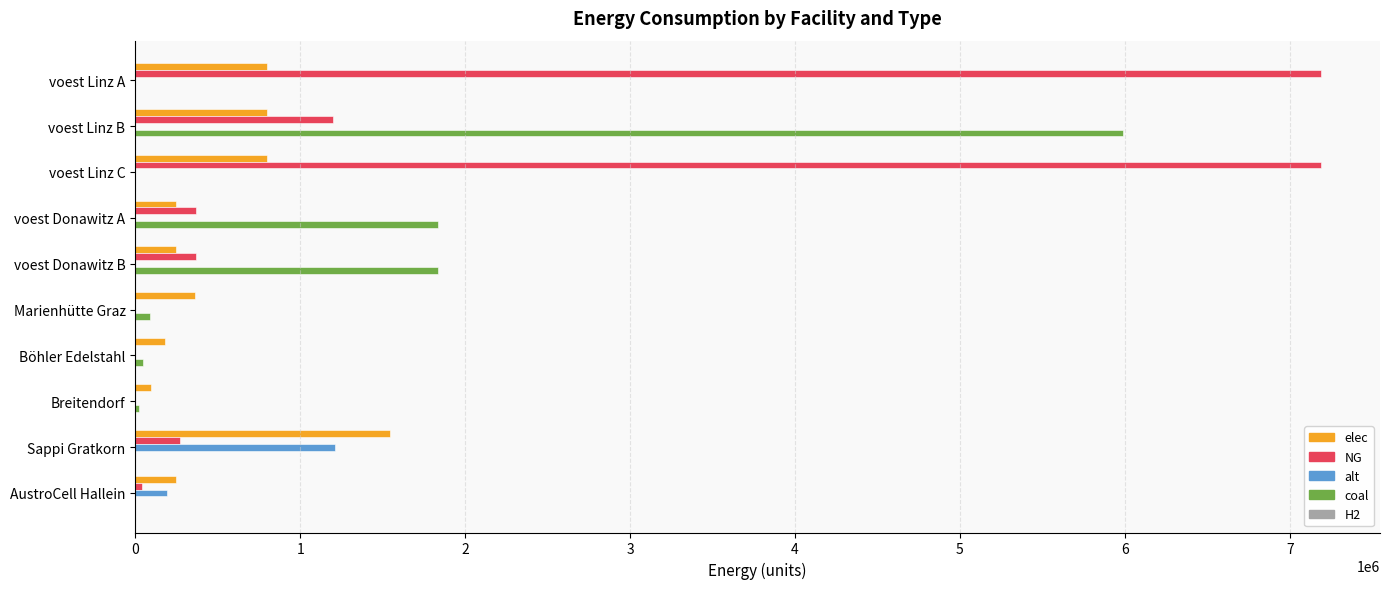

What is the approximate value of NG at voest Donawitz B?

366678.5